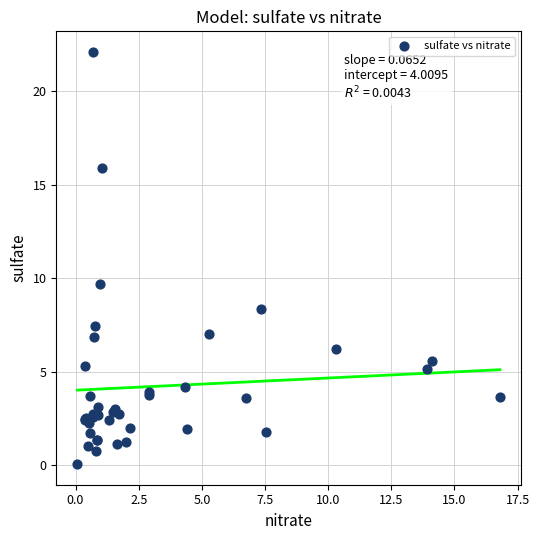

What Y value in the scatter plot is closest to 11?

9.7